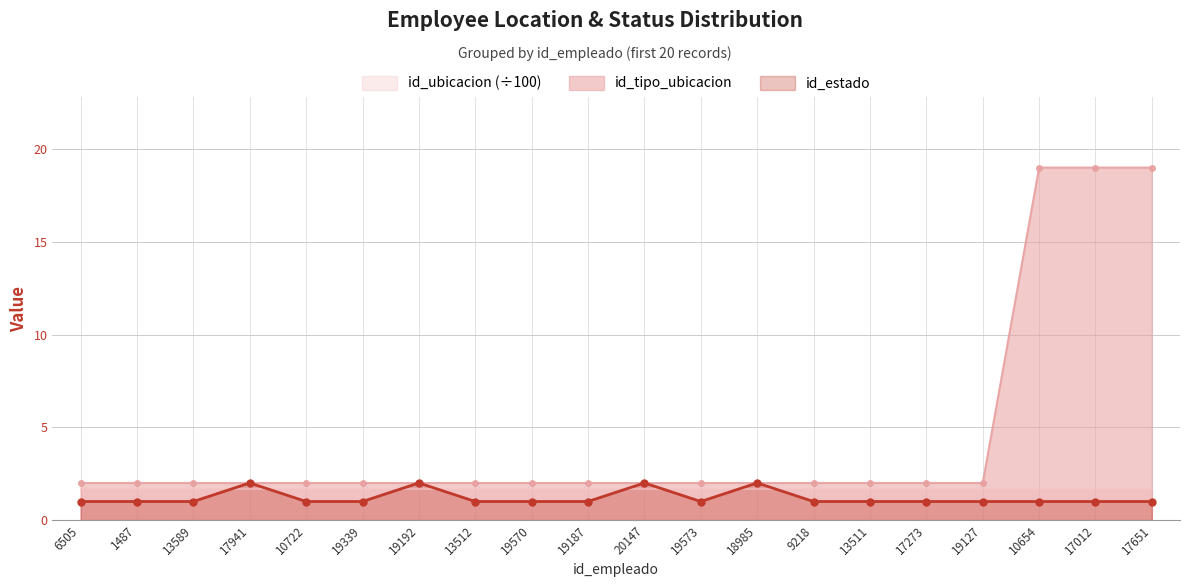

How many data points does each series have?

20